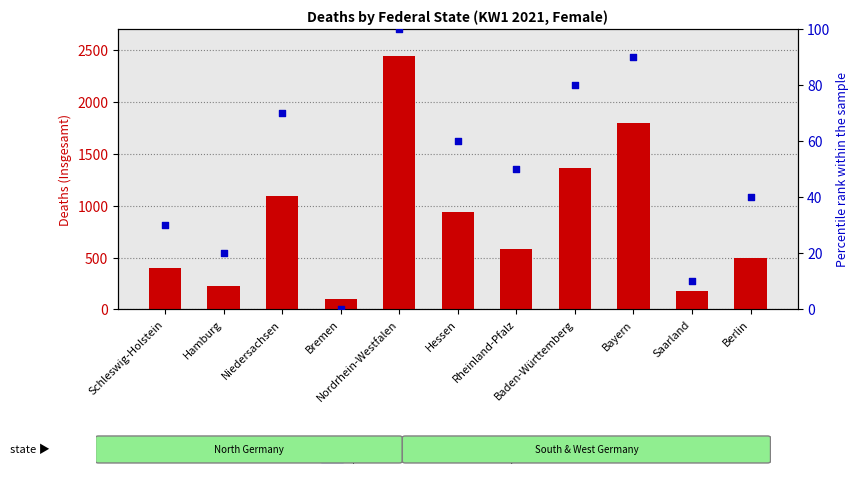

Which series has the largest Y range (max minus min)?

Insgesamt (deaths)